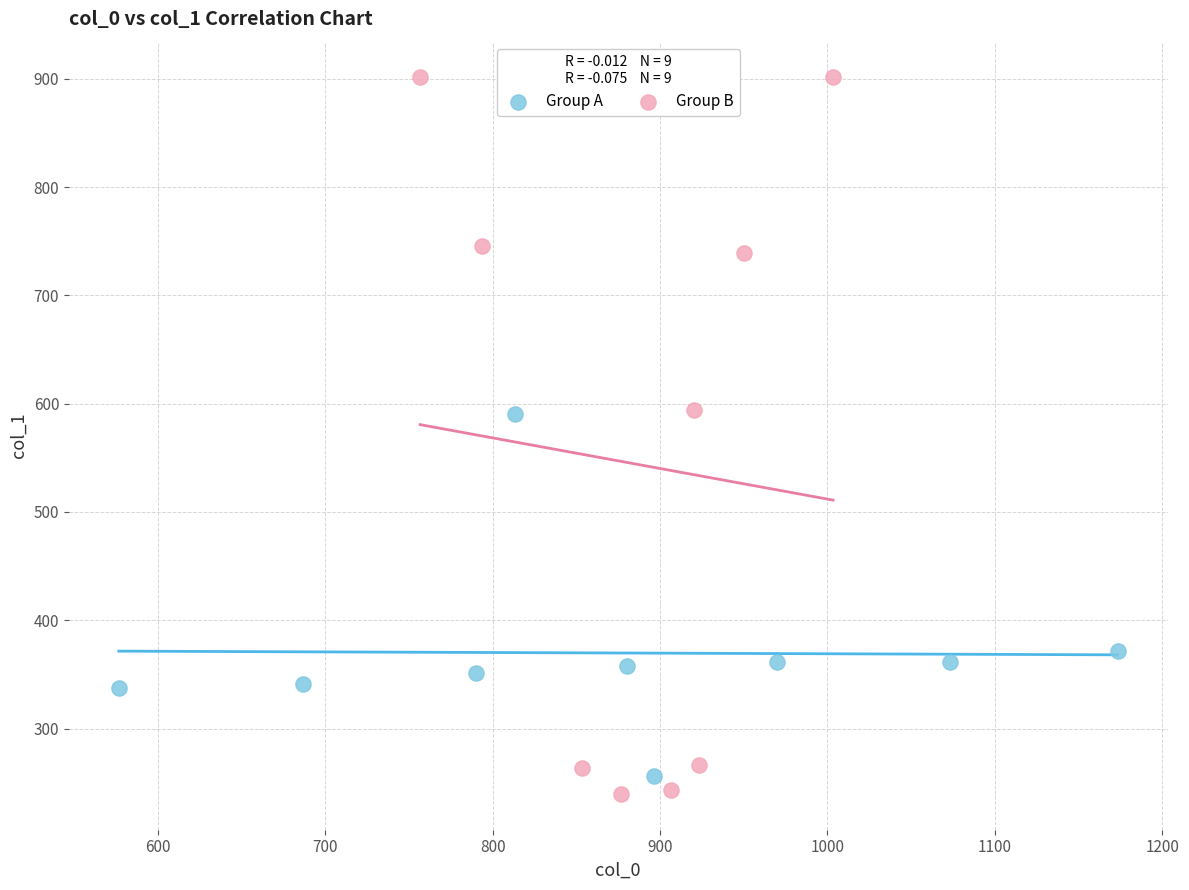

Which series has the widest spread of Y values?

Group B